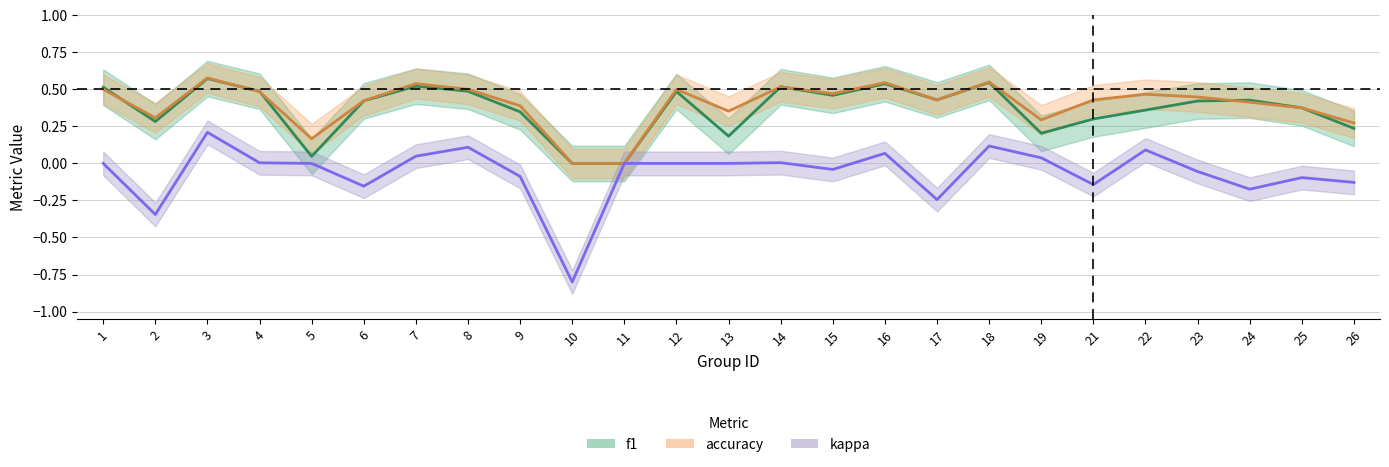

Which category has the highest value across all series?

3